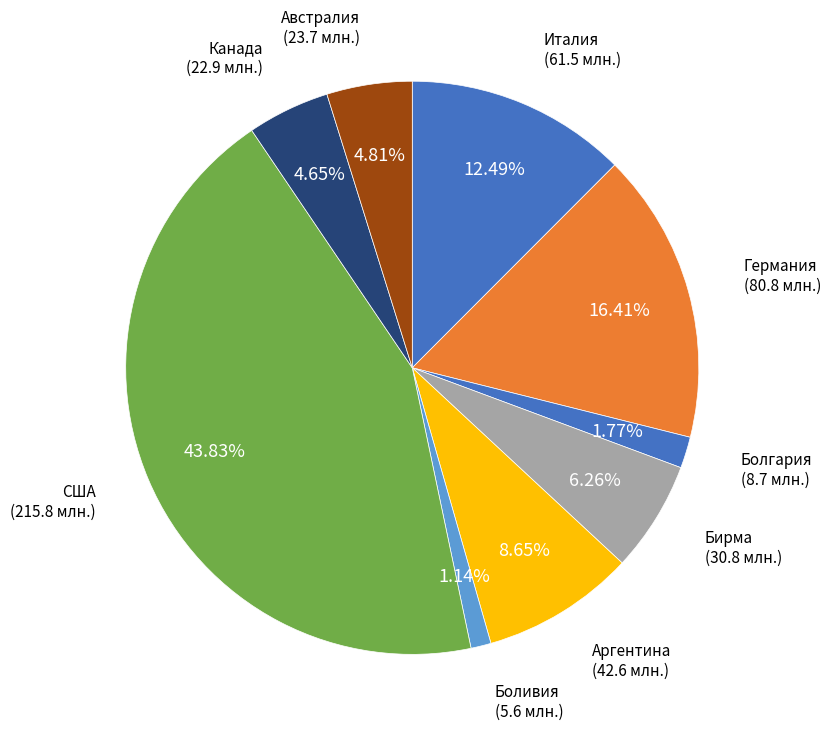

Which slice is the smallest?

Боливия